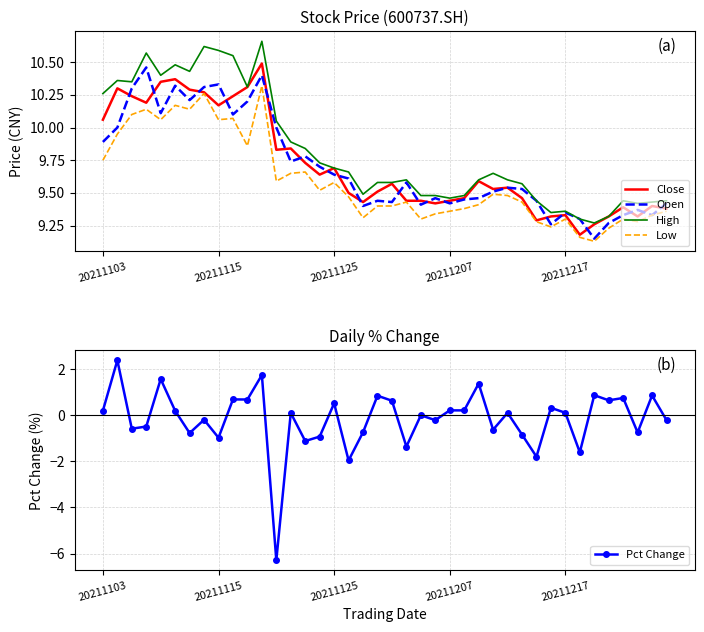

Is it true that High equals 9.7 at 20211125?

True